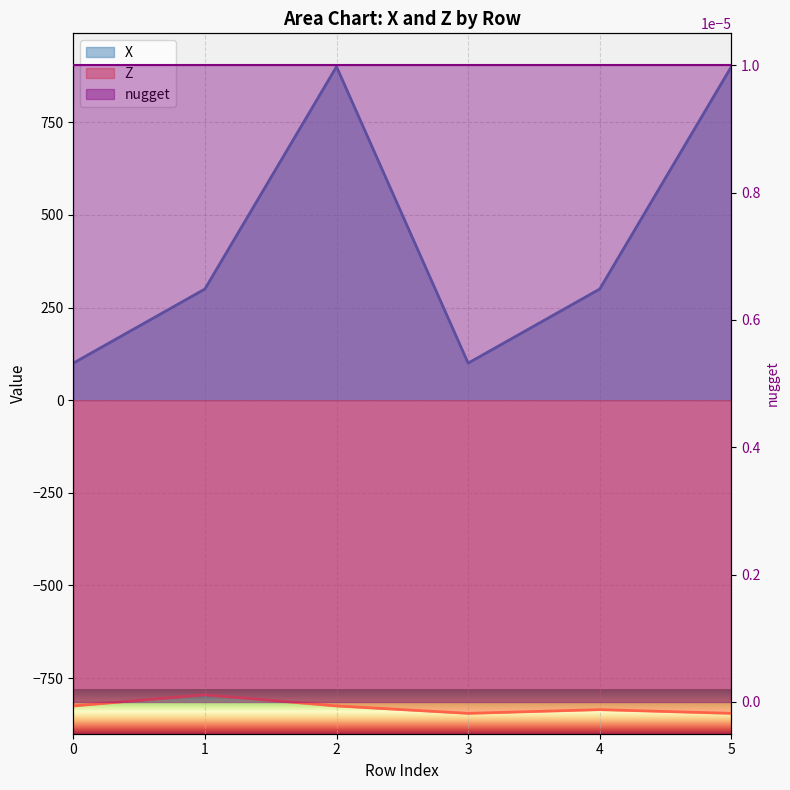

What value does the X series have at 1?

300